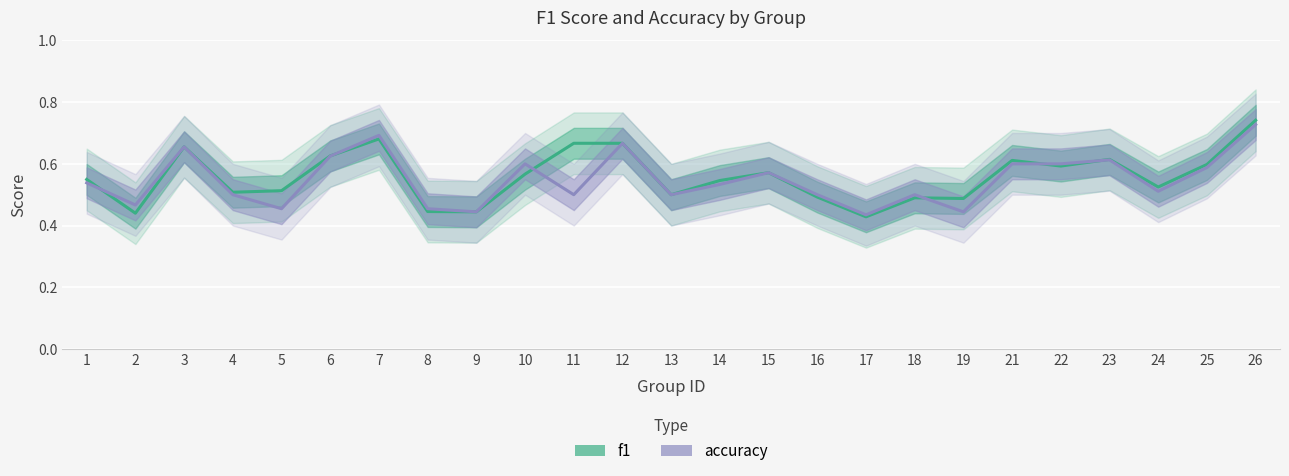

Where is the first local minimum for accuracy?

2